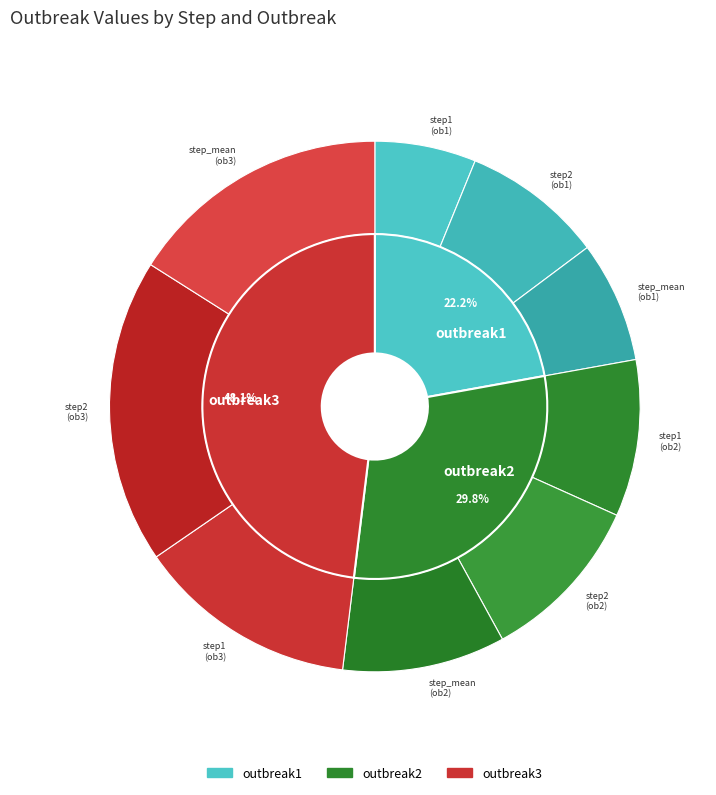

To the nearest percent, what is the difference between the largest and smallest slice percentages?

11%